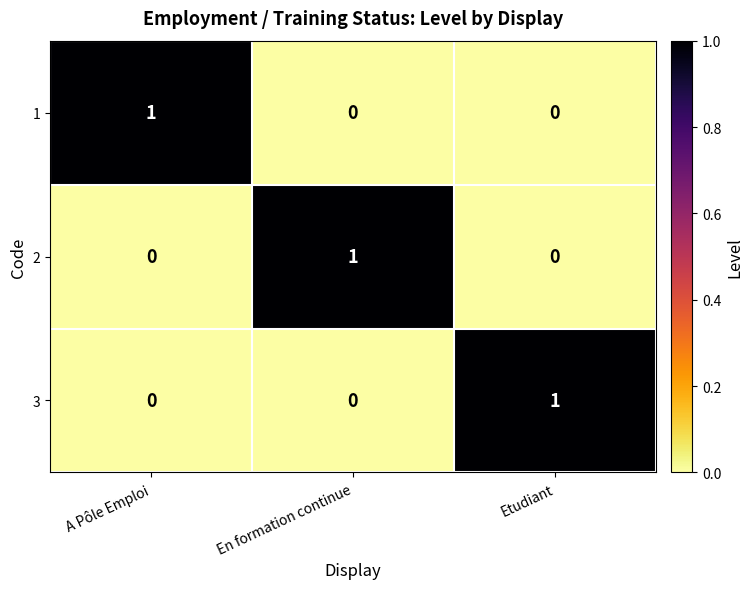

Reading left to right, what are all the values shown in this chart?

1: A Pôle Emploi=1	En formation continue=0	Etudiant=0
2: A Pôle Emploi=0	En formation continue=1	Etudiant=0
3: A Pôle Emploi=0	En formation continue=0	Etudiant=1